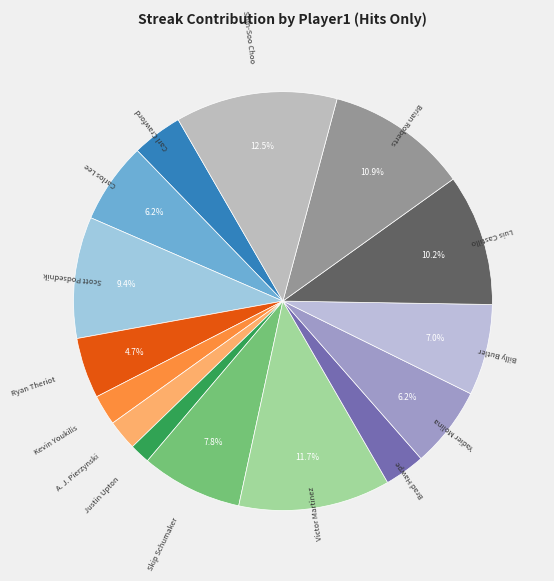

To the nearest percent, what portion does Luis Castillo represent?

10%